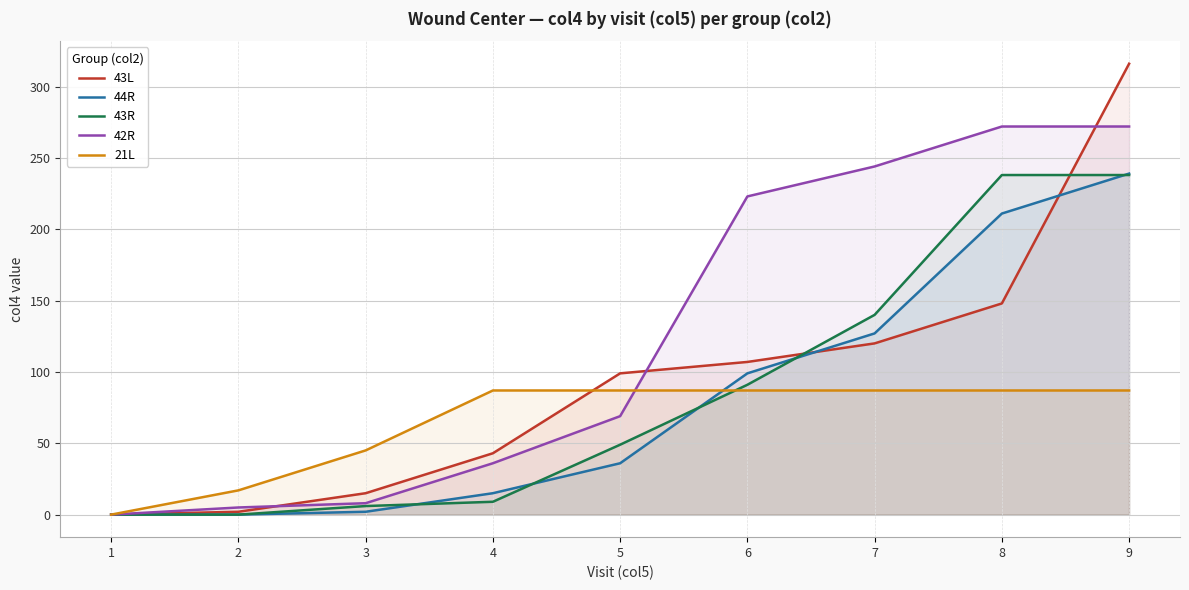

How many times do 44R and 21L cross each other?

1